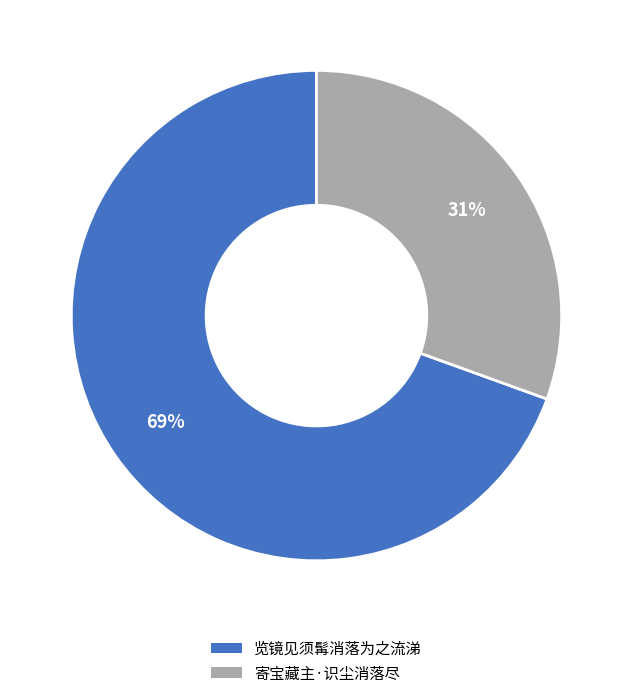

To the nearest percent, what is the average slice percentage?

50%